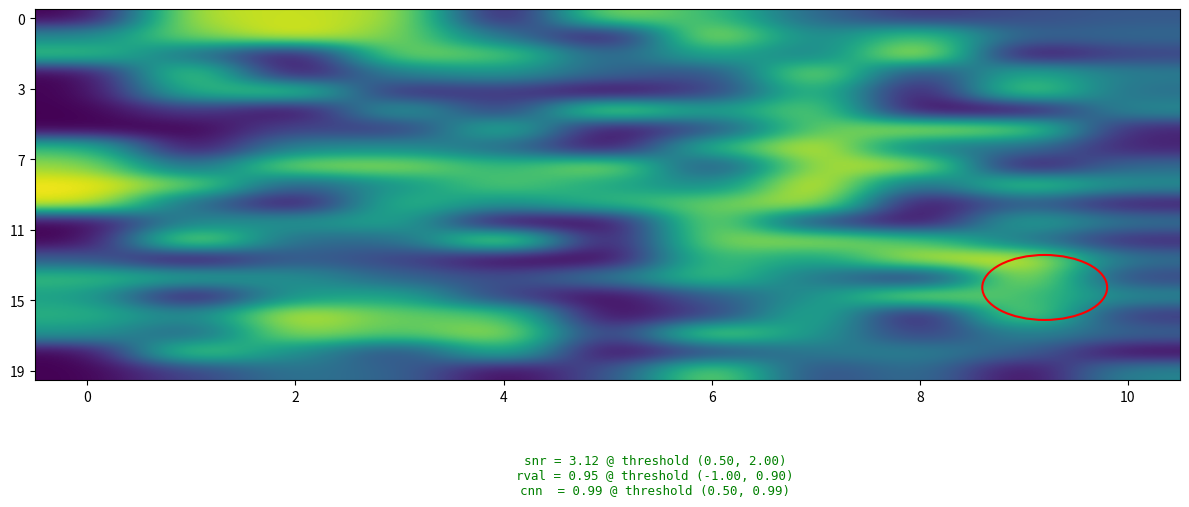

Count the number of categories in the chart.

11